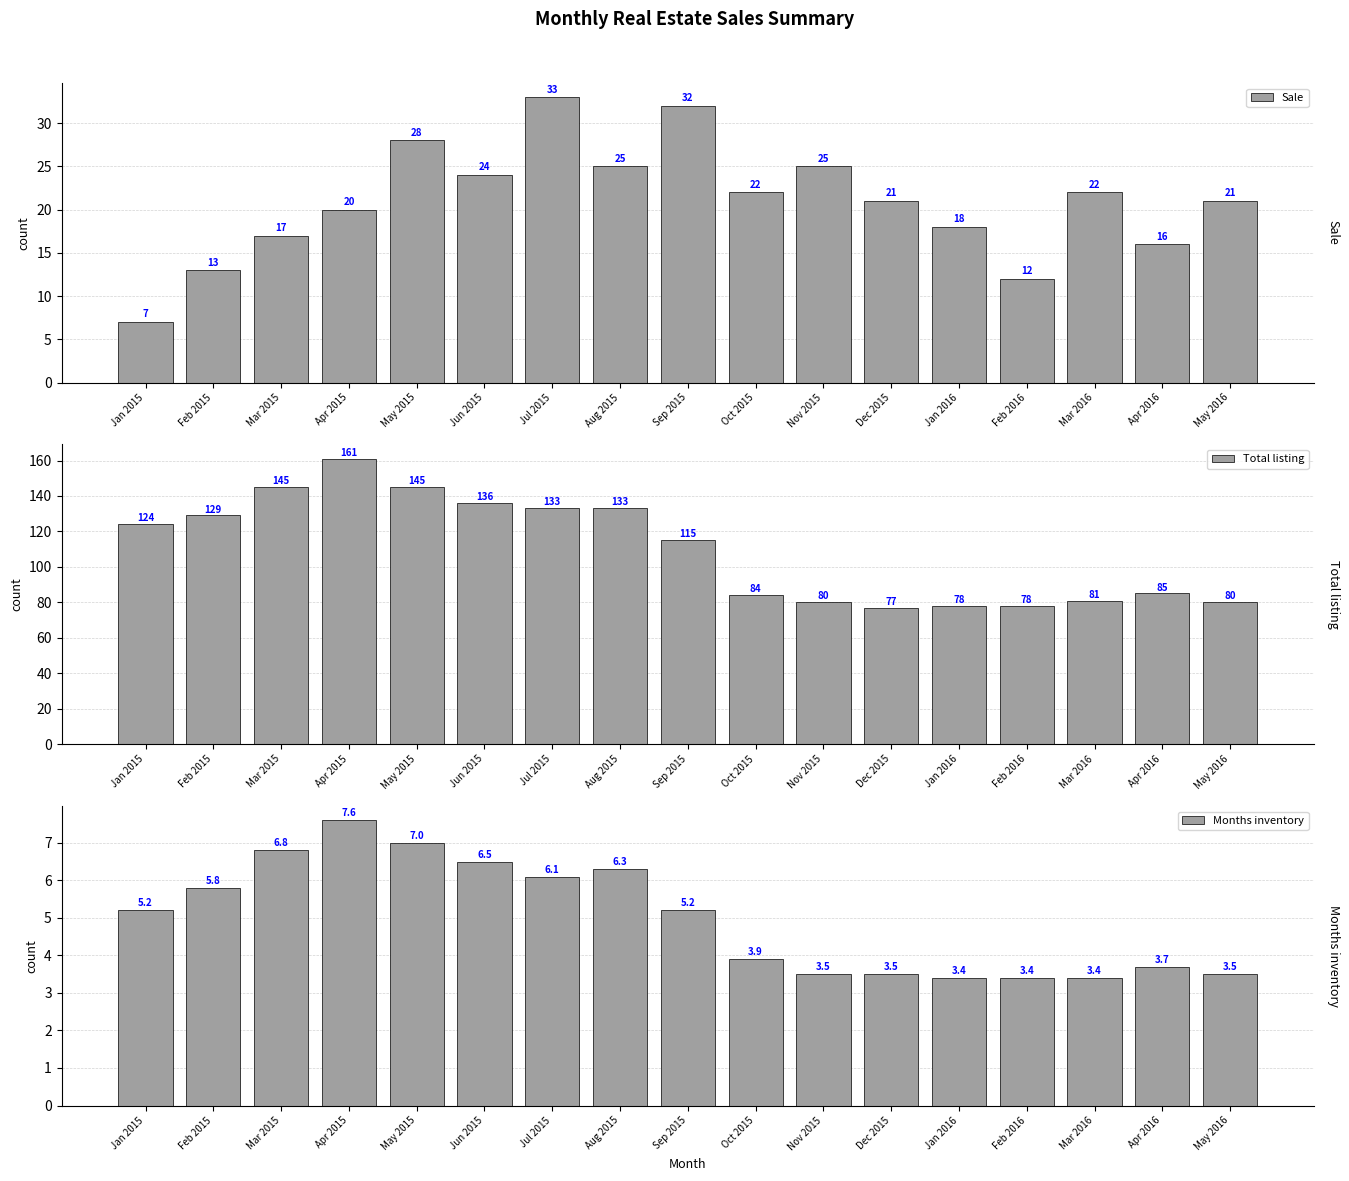

How many data points in Months inventory are above 5?

9